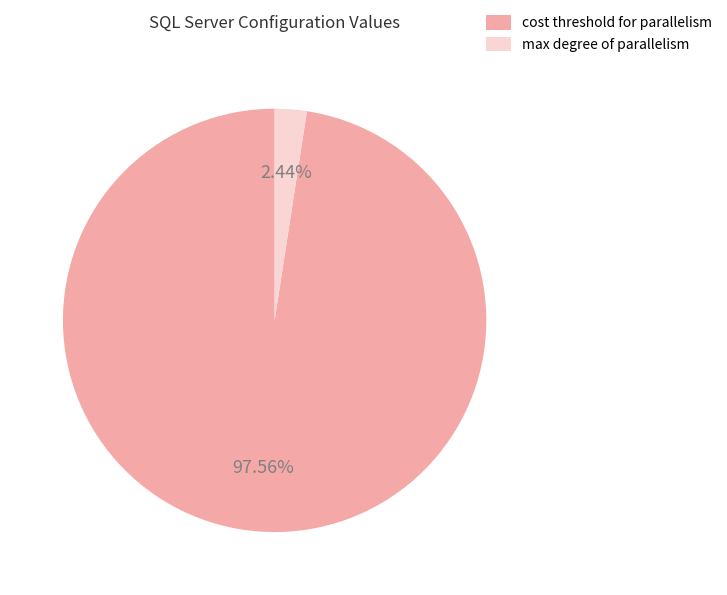

Count the number of slices in the pie.

2